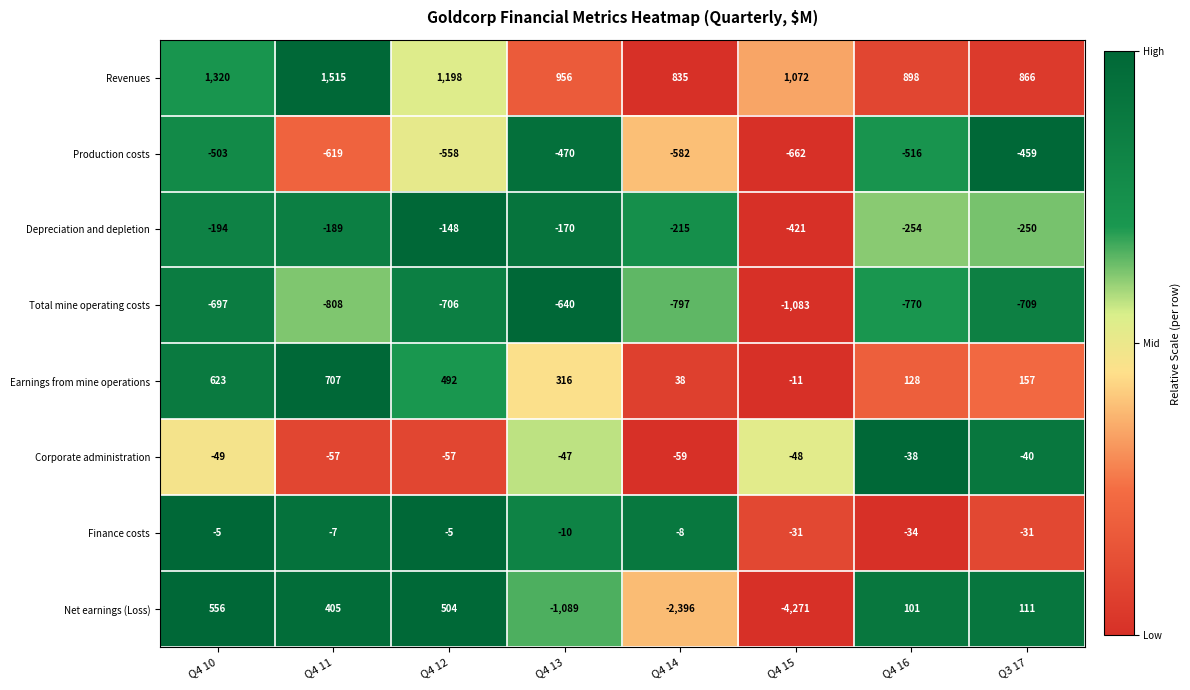

At Q4 16, list the series in order from largest to smallest.

Revenues, Earnings from mine operations, Net earnings (Loss), Finance costs, Corporate administration, Depreciation and depletion, Production costs, Total mine operating costs